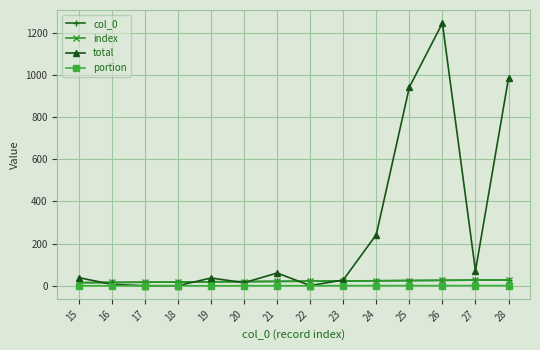

Does the chart have visible grid lines?

Yes